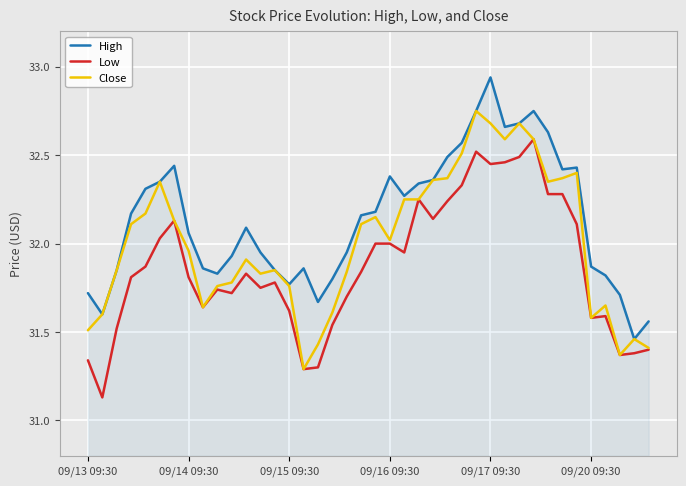

True or false: Low and High intersect in this chart.

False